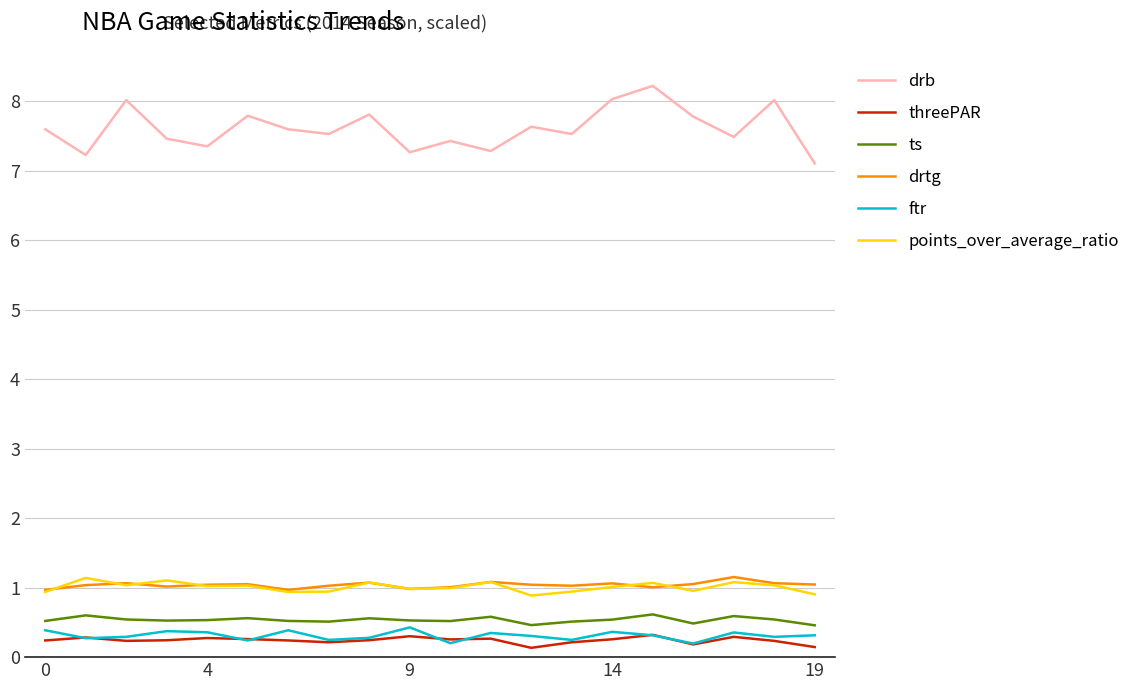

Which series has the widest spread of values?

drb